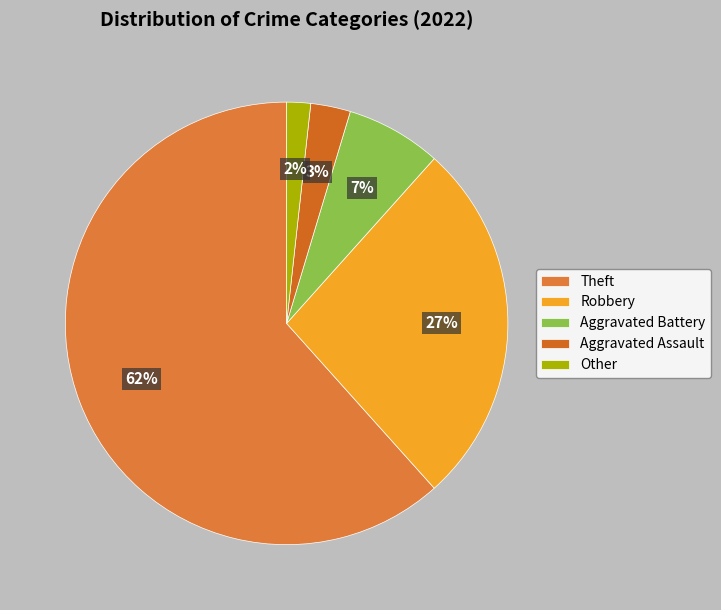

How many segments does this pie chart have?

5